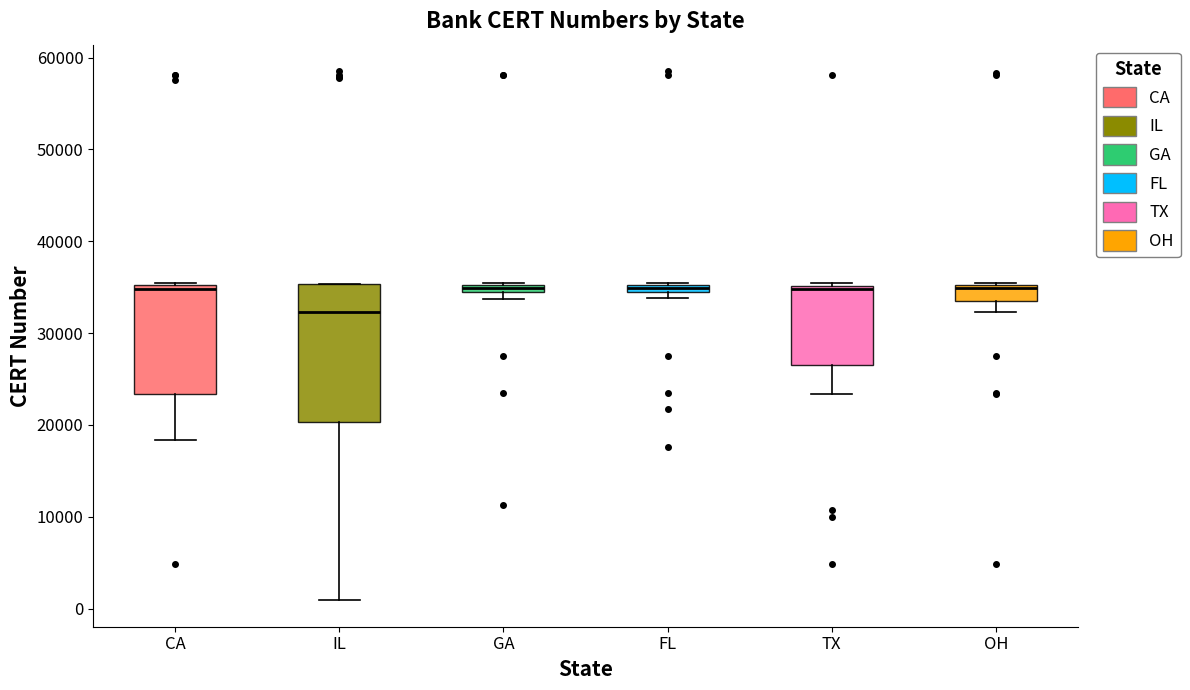

Comparing the boxes themselves (not the whiskers), which one is the tallest?

IL